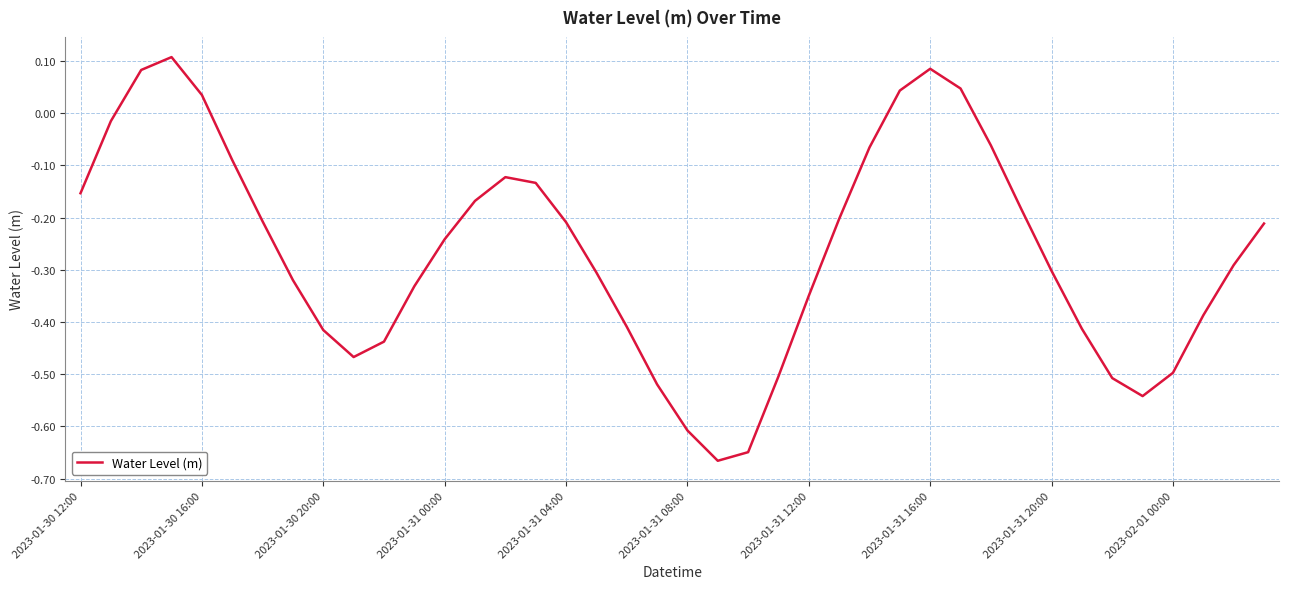

What is the difference between the maximum and minimum values?

0.8